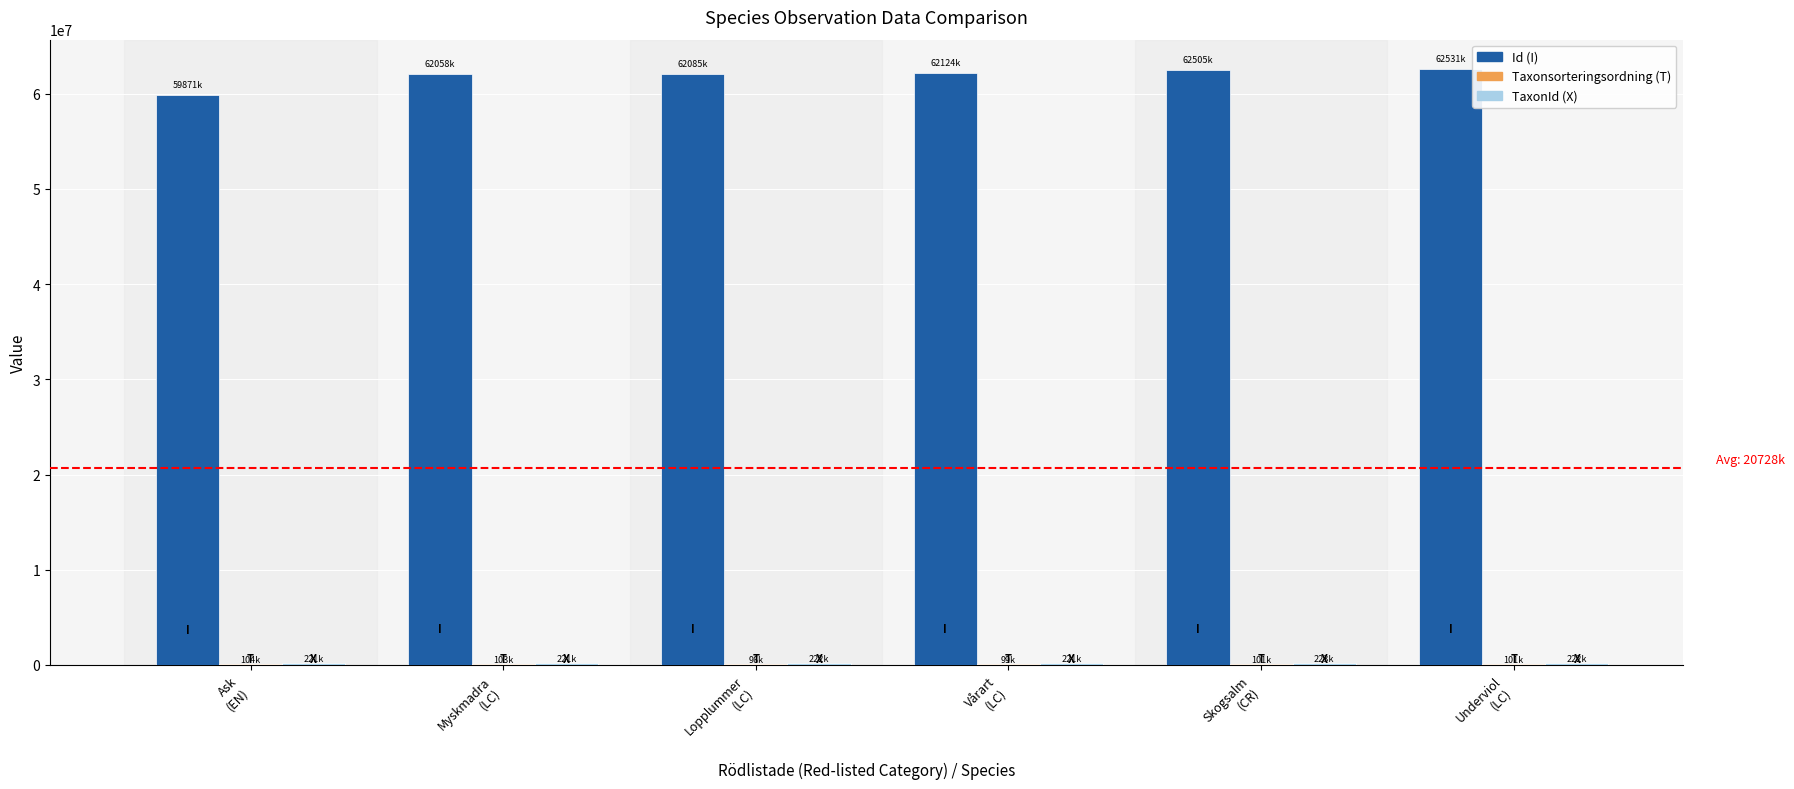

What is the sum of all Id (I) values?

371174095